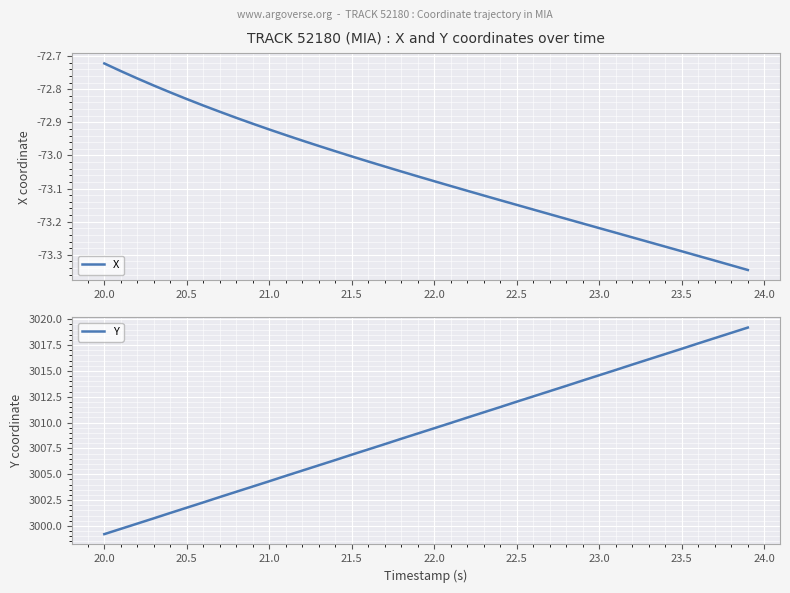

The X series shows -47.0 at 22.0. True or false?

False